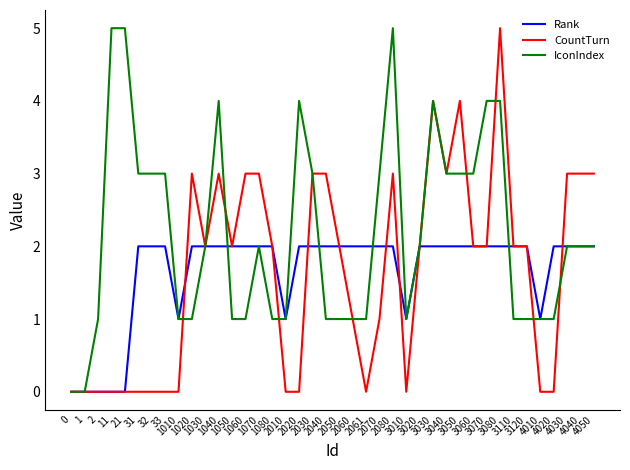

Which series changed the most between 2080 and 3060?

IconIndex